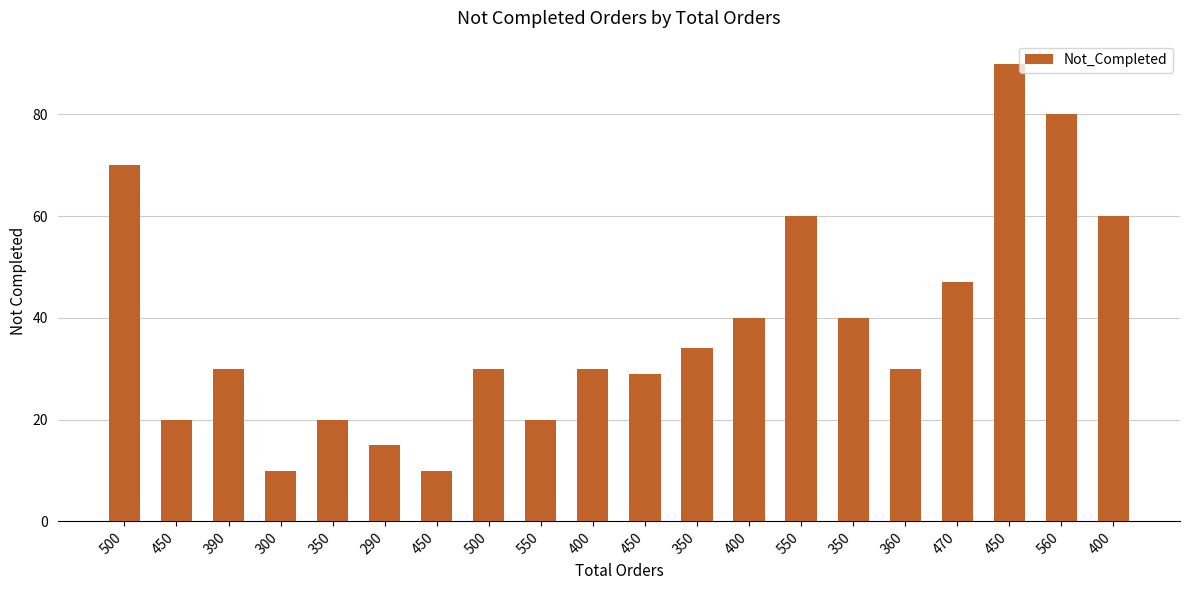

Reading left to right, list all the values displayed in this chart.

500=70	450=20	390=30	300=10	350=20	290=15	450=10	500=30	550=20	400=30	450=29	350=34	400=40	550=60	350=40	360=30	470=47	450=90	560=80	400=60